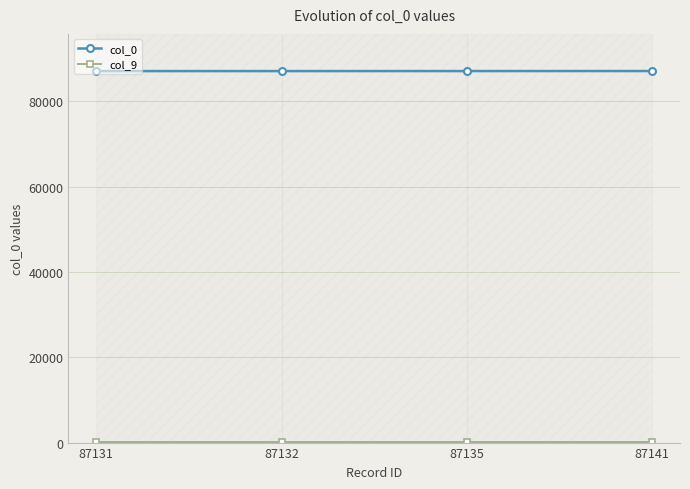

True or false: col_0 has a value of 28641 at 87131.

False